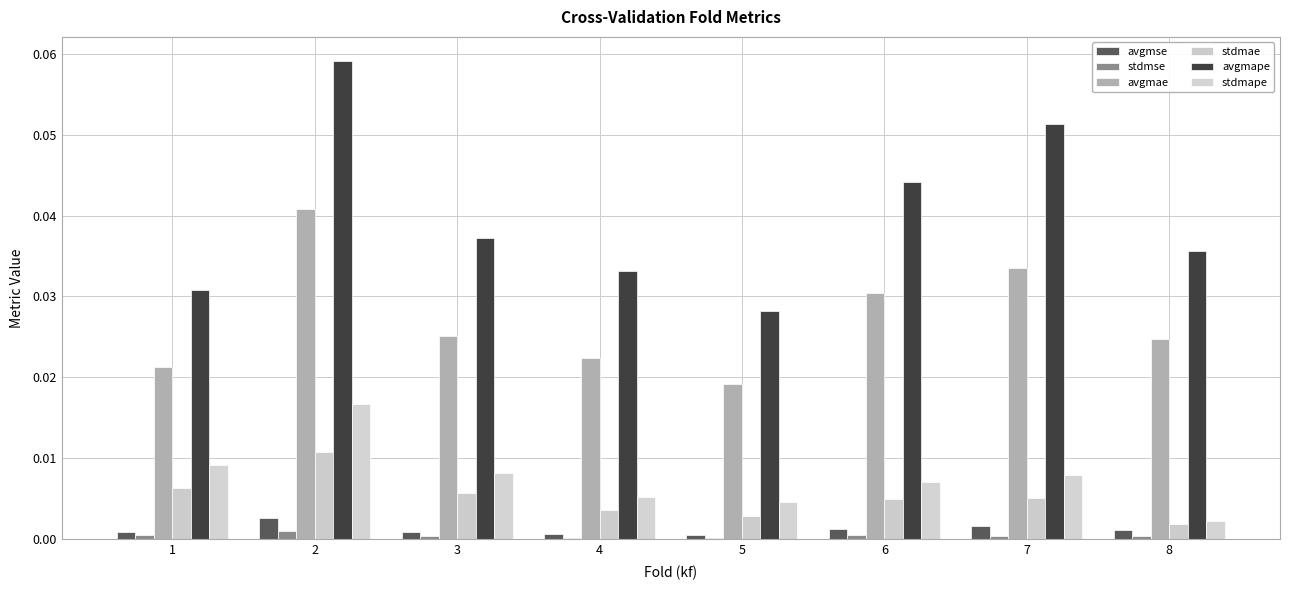

Count the avgmae values in the range 0 to 1.

8